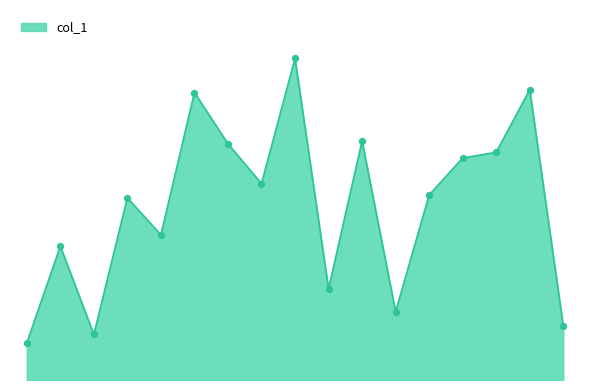

Does the chart have visible grid lines?

No